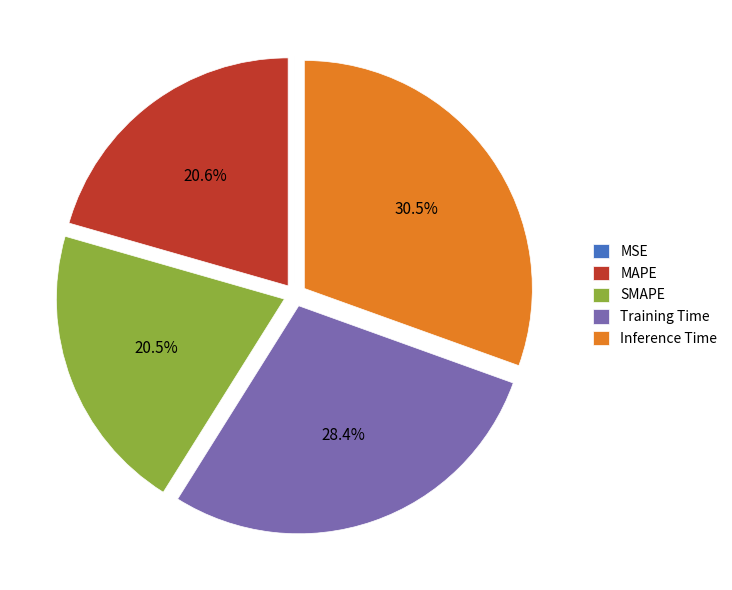

The Training Time slice represents 28% of the pie. True or false?

True